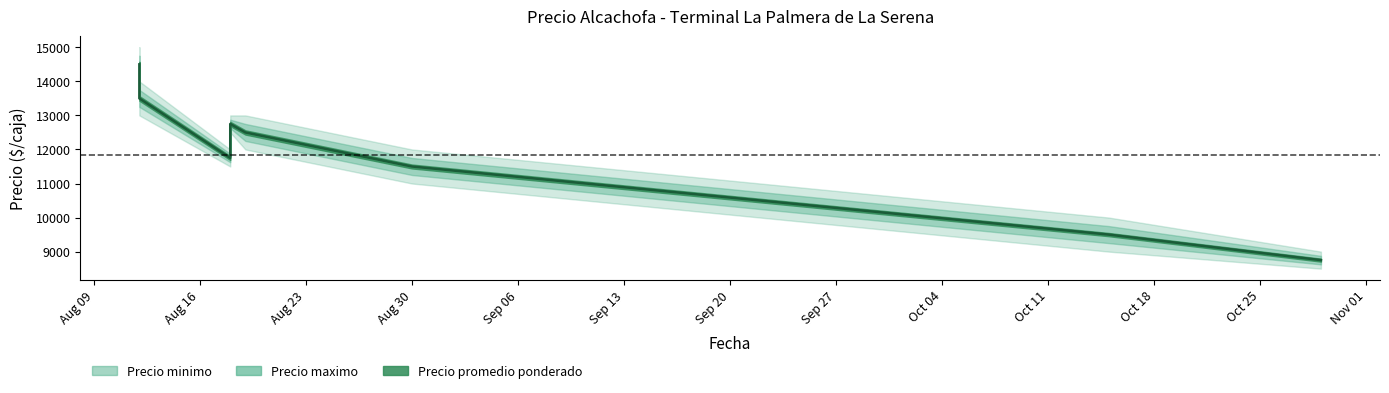

Rank the categories by Precio promedio ponderado value from lowest to highest.

2021-10-29, 2021-10-15, 2021-08-30, 2021-08-18, 2021-08-19, 2021-08-18, 2021-08-12, 2021-08-12